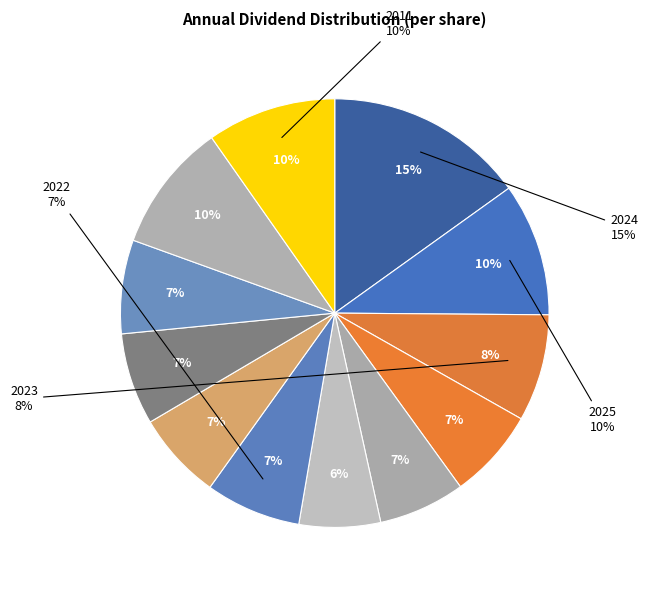

Is 2009 the majority of the pie?

No